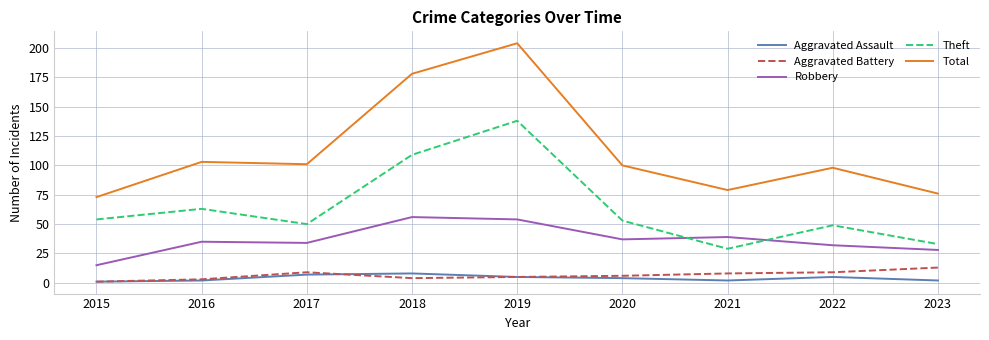

Between 2019 and 2022, which series saw the biggest shift?

Total